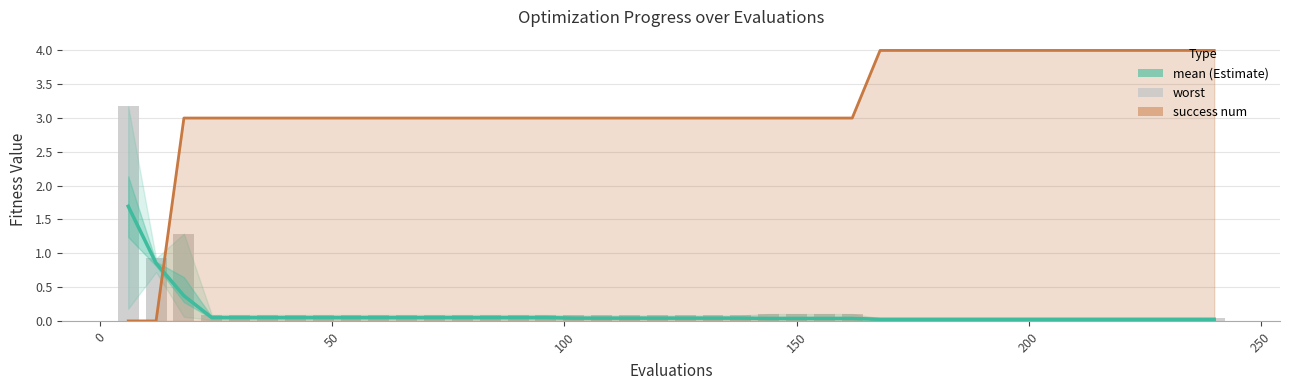

How many bars are there in total?

120